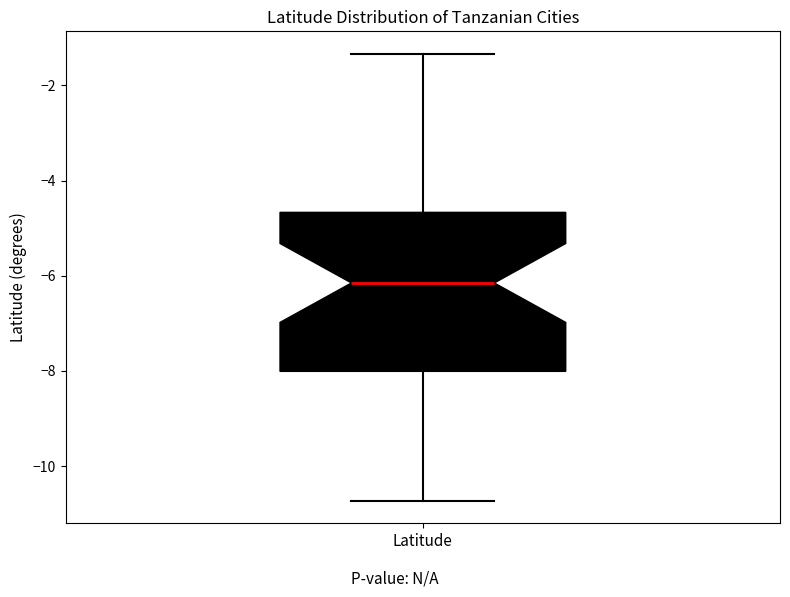

Transcribe this box plot: give where the median line is, the range the box spans, and where the two whiskers end, as read against the y-axis. The values are not printed on the chart, so give them approximately, as read against the axis.

median -6.2, box -8.0 to -4.6, whiskers -10.8 to -1.4